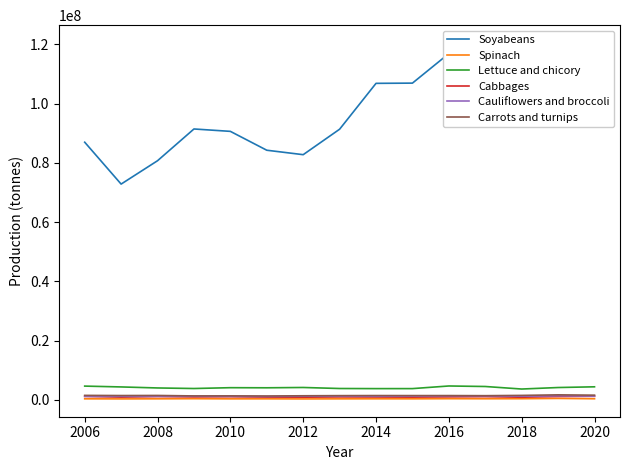

Reading left to right, extract all data points from this chart.

Soyabeans: 87000620	72859180	80748700	91469550	90663290	84291400	82790870	91389350	106877870	106953940	116931500	120064970	120514490	96667090	112549240
Spinach: 343757	319100	344270	390640	333350	345350	311450	335350	350410	343820	389205	366984	384669	480895	367433
Lettuce and chicory: 4640749	4360066	4014590	3827390	4105580	4070815	4175610	3829210	3791140	3795480	4682031	4507730	3652420	4159769	4402375
Cabbages: 1165090	911210	1106580	987100	1052800	913300	895930	986560	958930	915210	1006817	1080729	884846	1129792	1202744
Cauliflowers and broccoli: 1179567	1180066	1212634	1227285	1196395	1124818	1232048	1271050	1222930	1290330	1357466	1336220	1214450	1354897	1259135
Carrots and turnips: 1505326	1450260	1478680	1326830	1341700	1298800	1374110	1419460	1443120	1434260	1439660	1406180	1497670	1691539	1582238